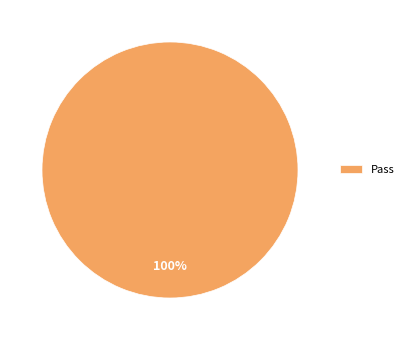

The Pass slice represents 100% of the pie. True or false?

True